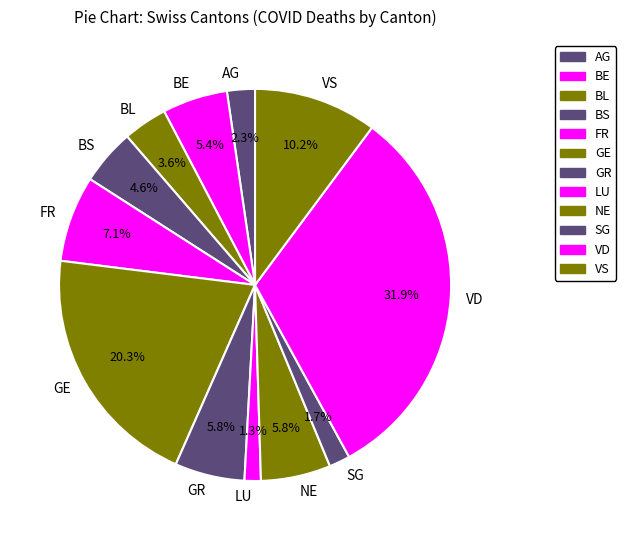

Which has a higher value, BS or BL?

BS